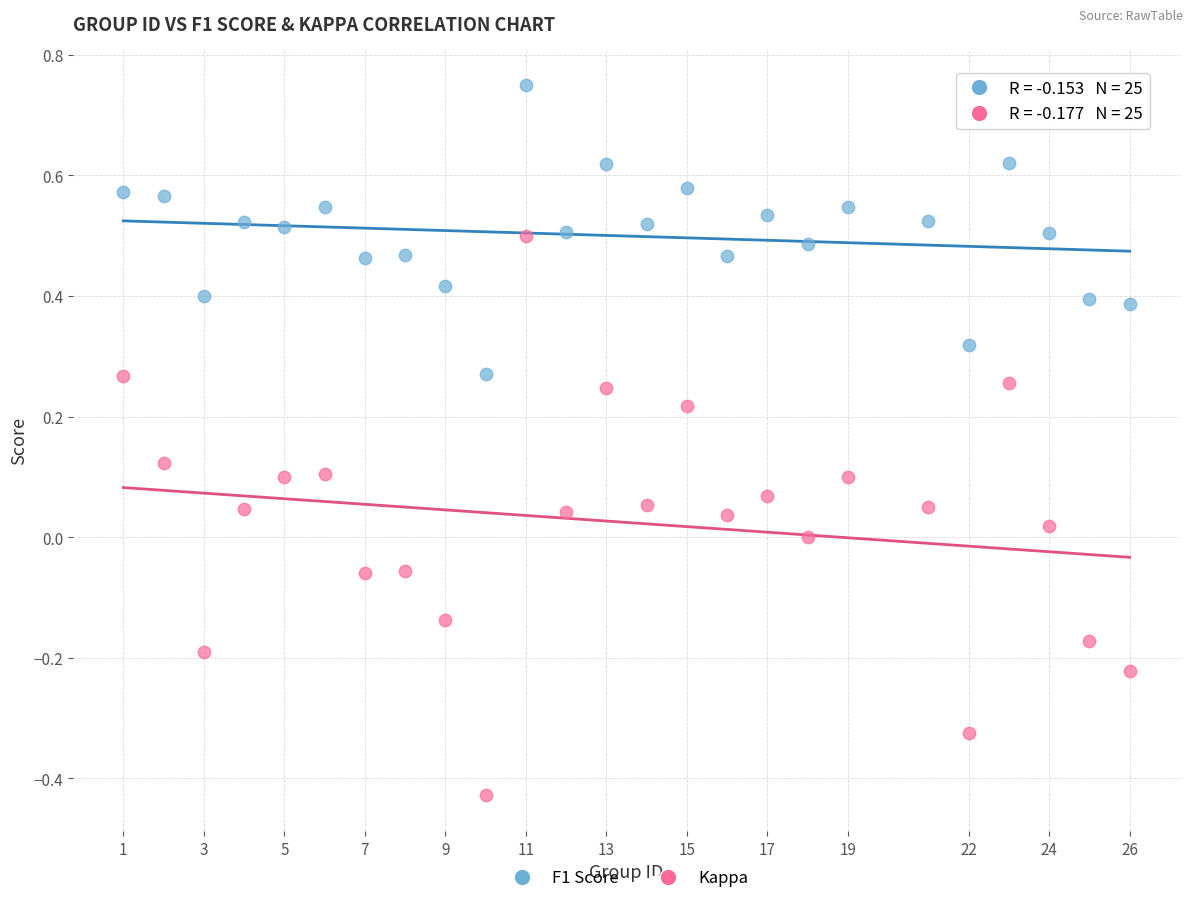

Across all data points, what is the range of Y values (max minus min)?

1.2